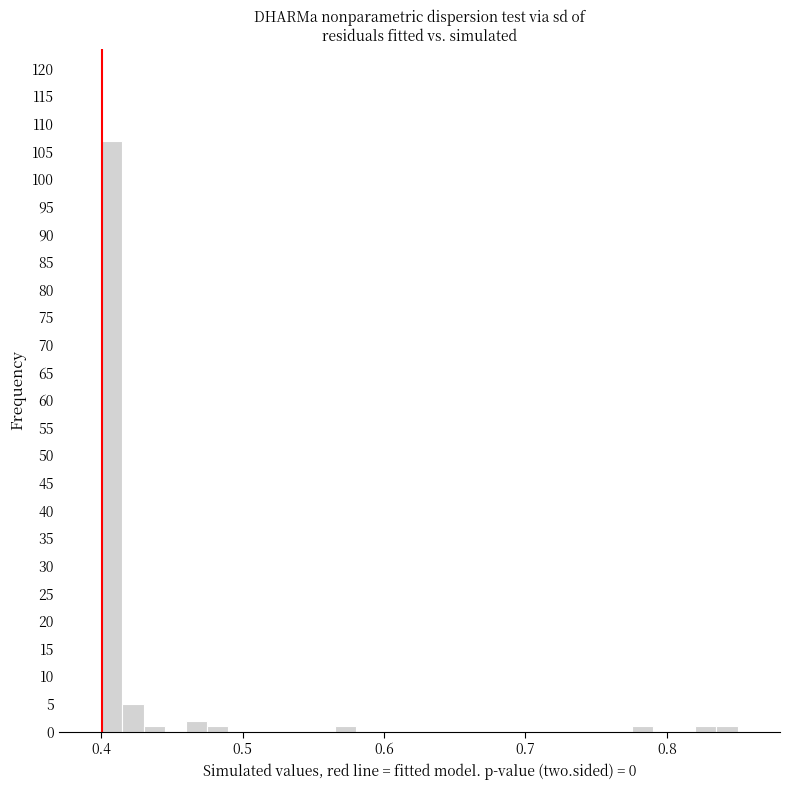

Around what value on the x-axis is the tallest bar? Give the approximate position of its centre, as read against the axis.

0.41